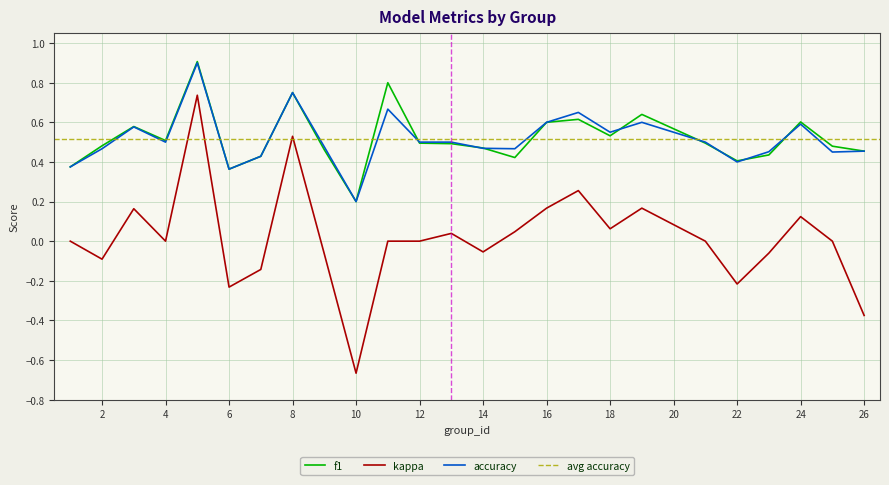

What are all the series names shown in the legend?

f1, kappa, accuracy